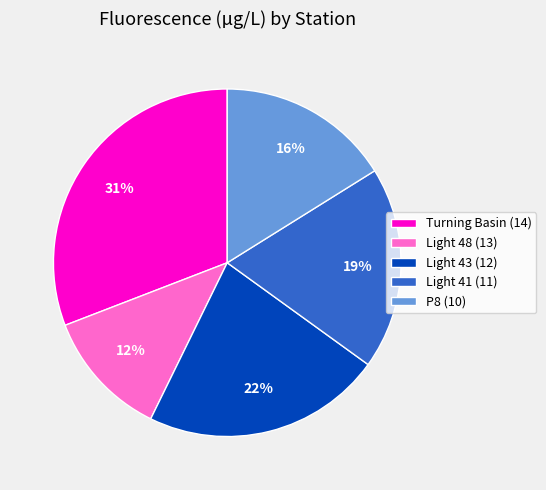

Does Light 41 (11) account for over 50% of the chart?

No